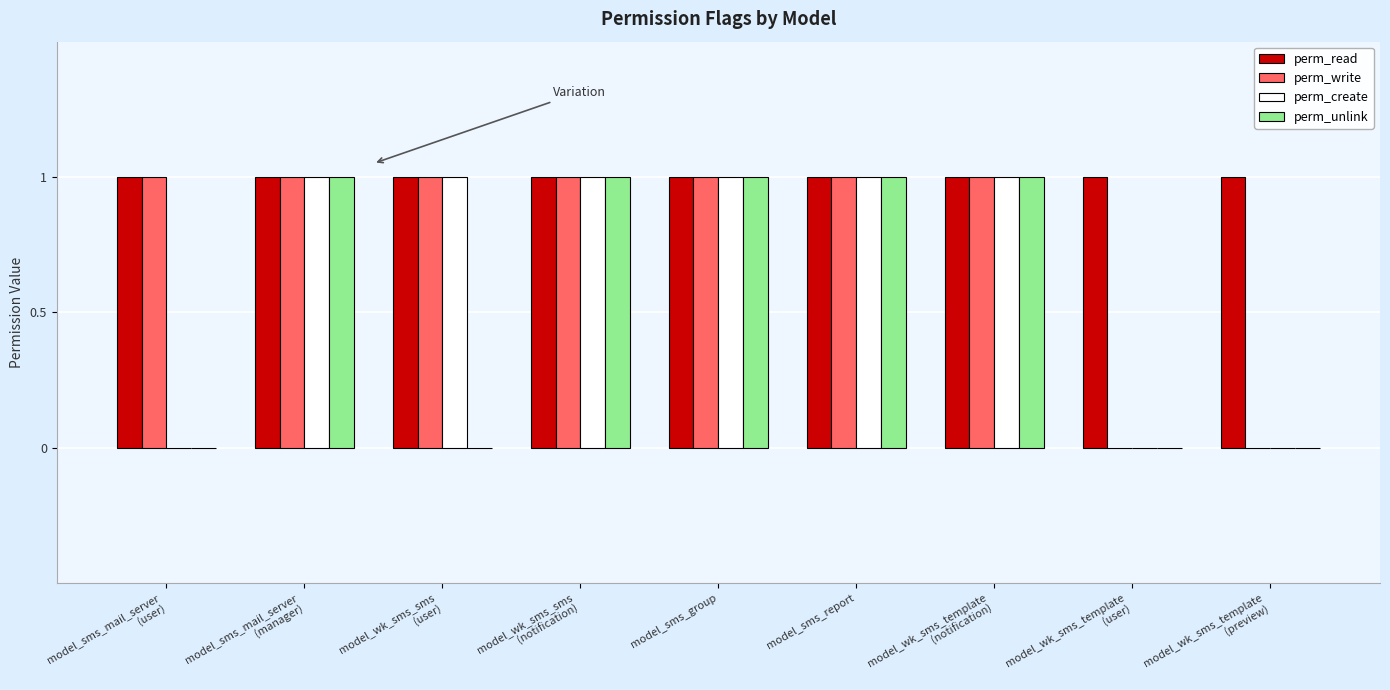

What is the average value of the perm_read series?

1